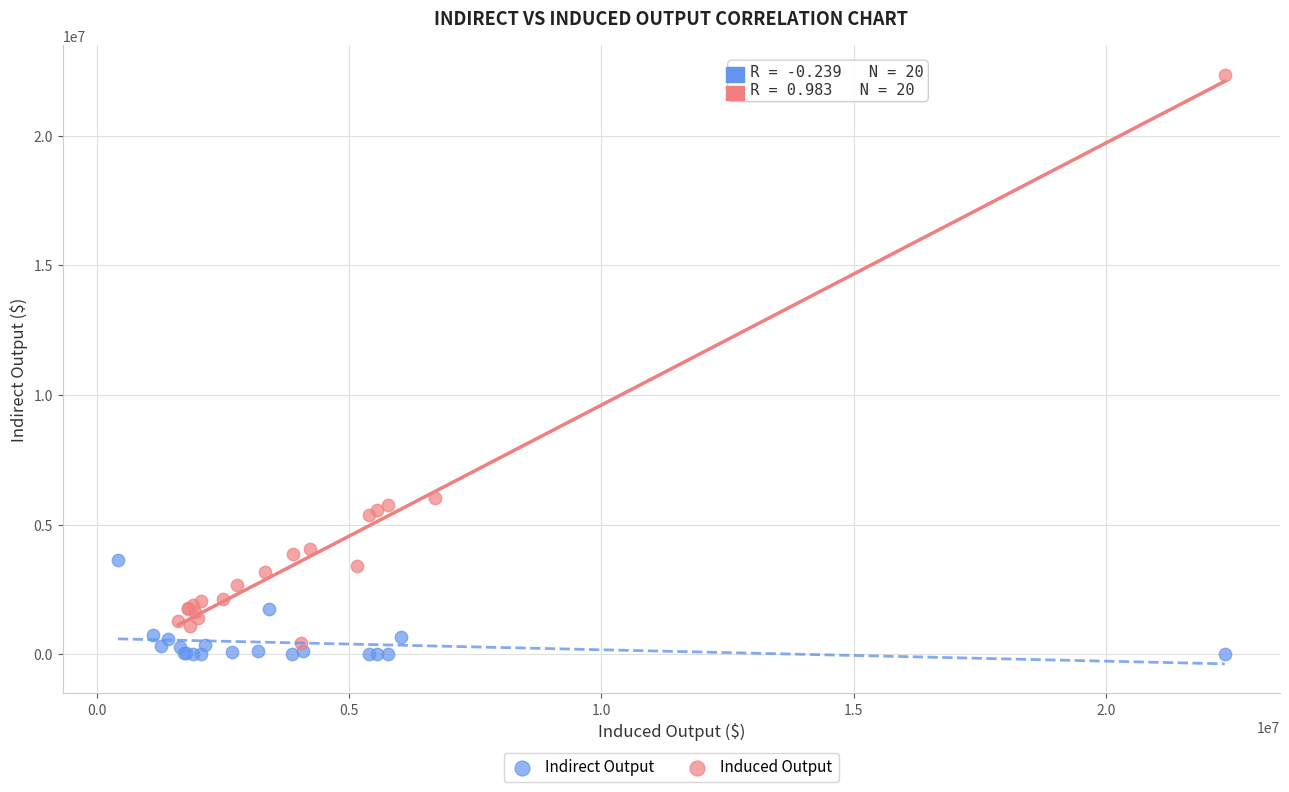

Which series has the widest spread of Y values?

Induced Output